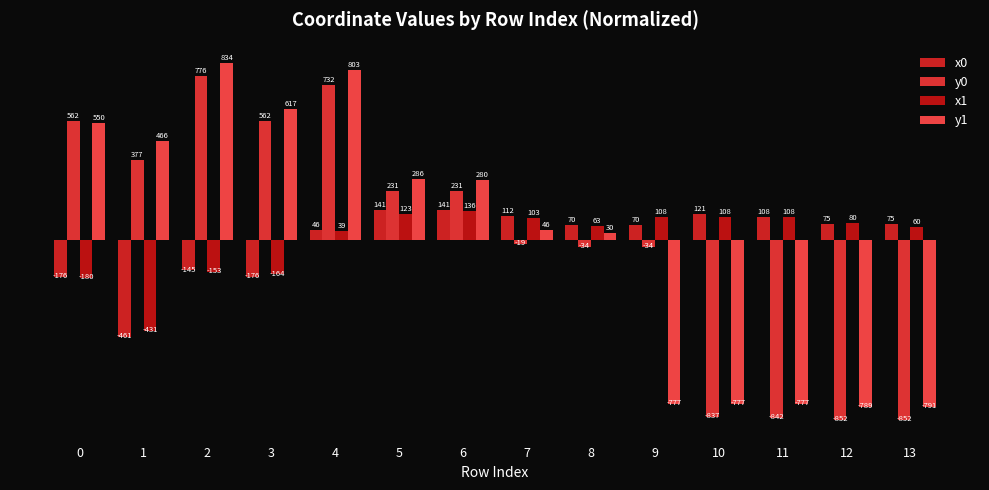

At which label is x0 closest to -159?

2